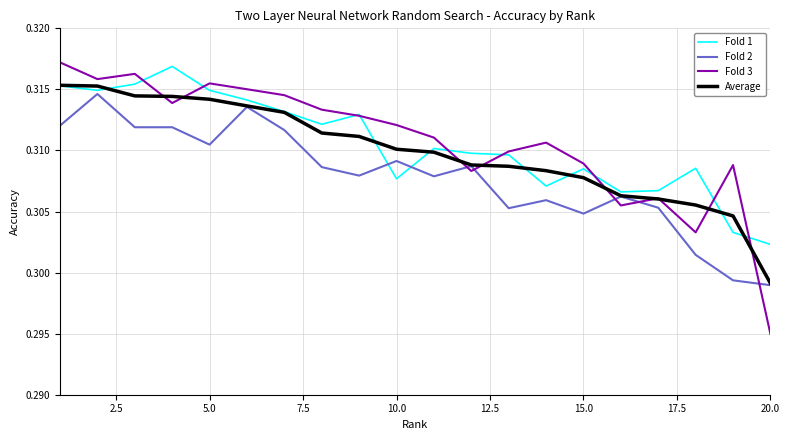

After their last crossing, which series has the higher values: Fold 3 or Fold 2?

Fold 2